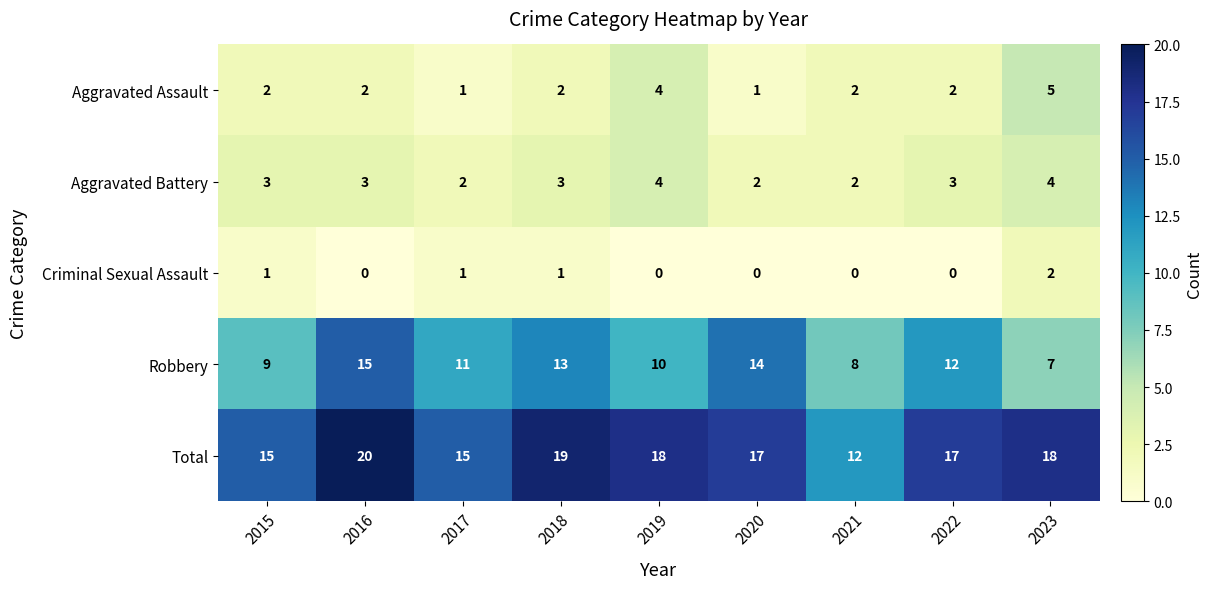

Is the value of Aggravated Assault at 2018 greater than the value of Robbery at 2016?

No